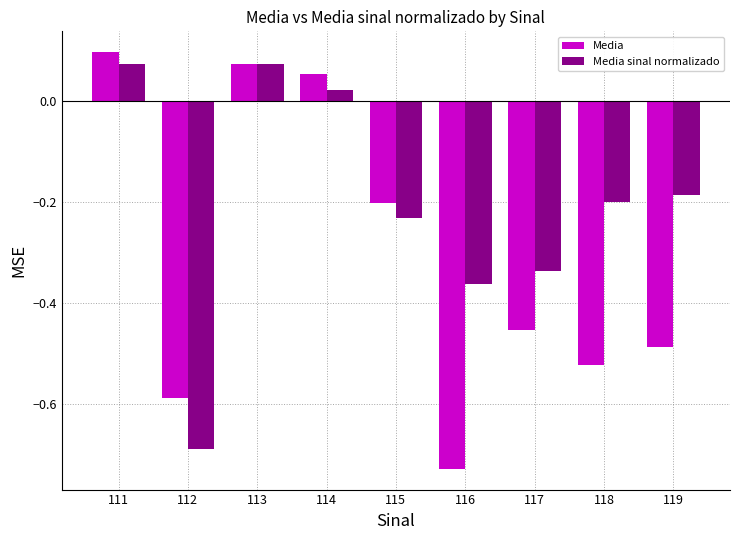

Where does the Media series first go above 0?

111